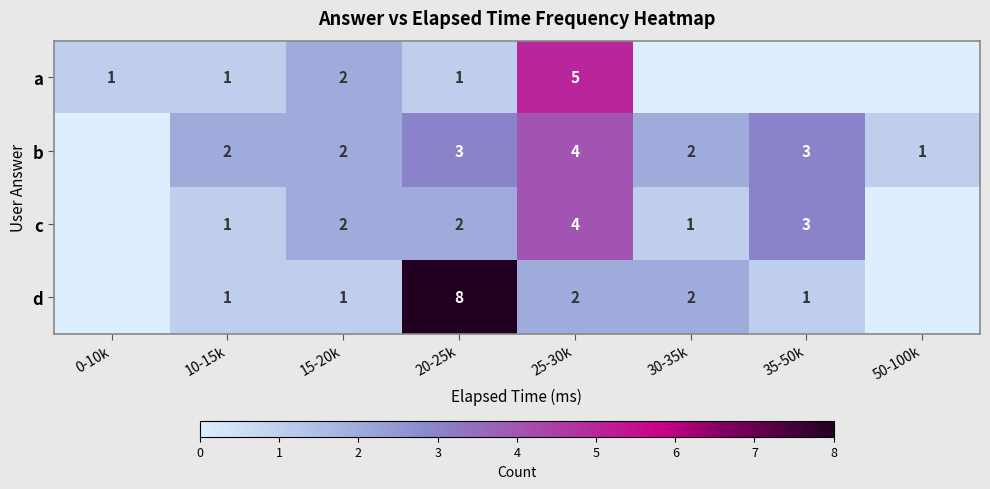

What is the total value across all series at 15-20k?

7